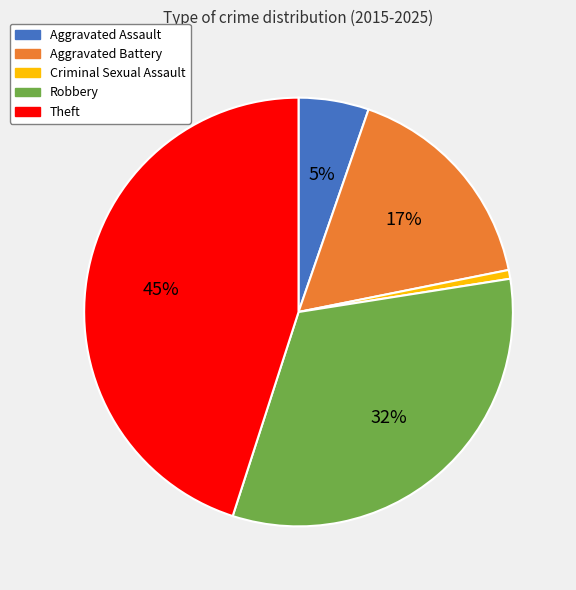

Between Theft and Criminal Sexual Assault, which is larger?

Theft